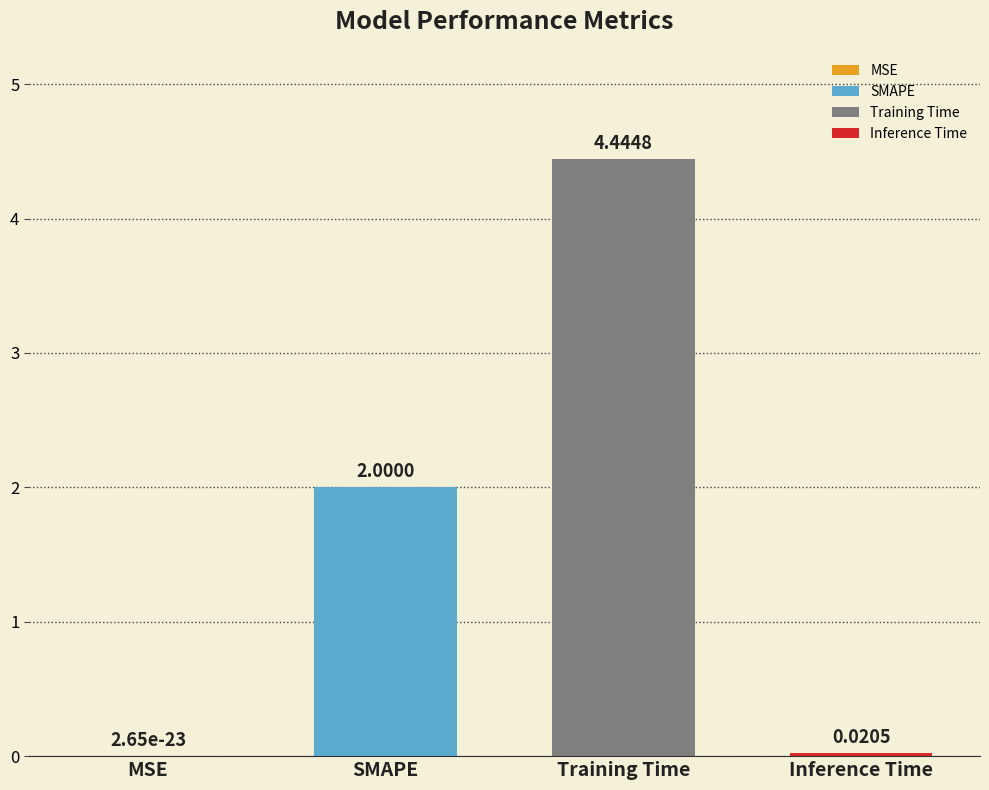

Where is the data nearest to the value 2?

SMAPE